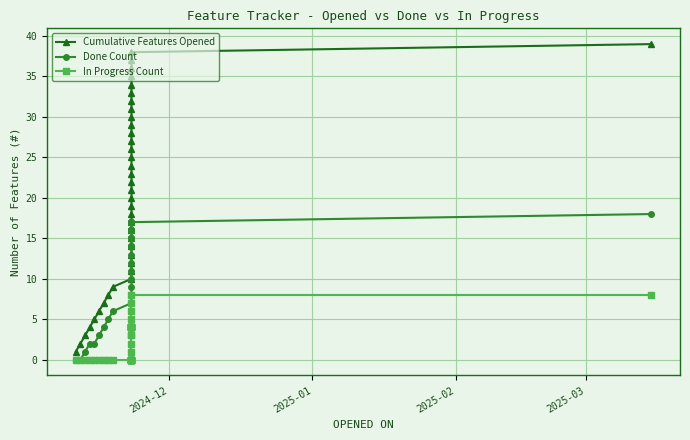

Which series has the largest total across all categories?

Cumulative Features Opened